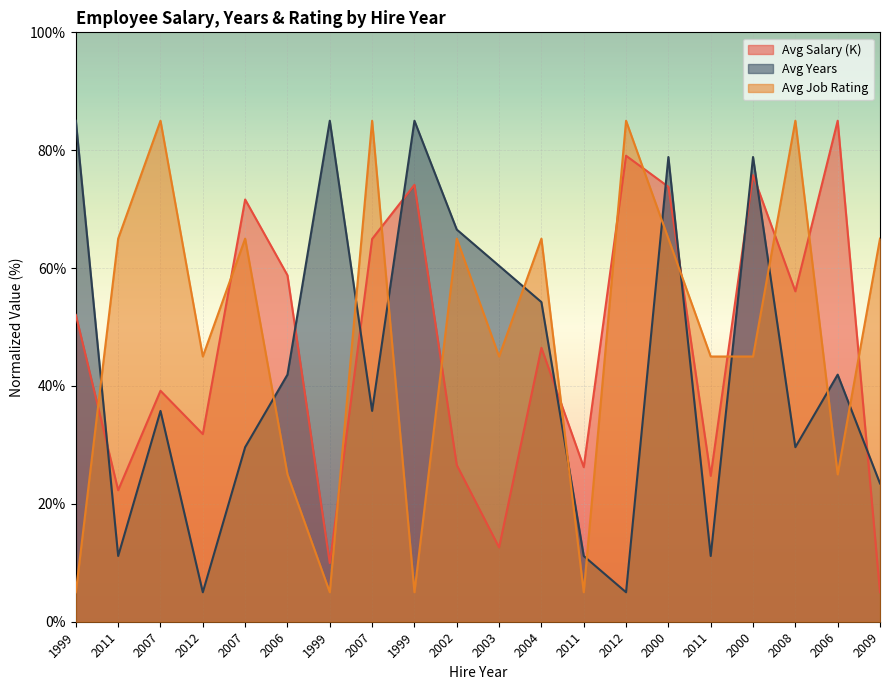

What is the value of the Avg Job Rating point at the 2nd from the left?

65.0